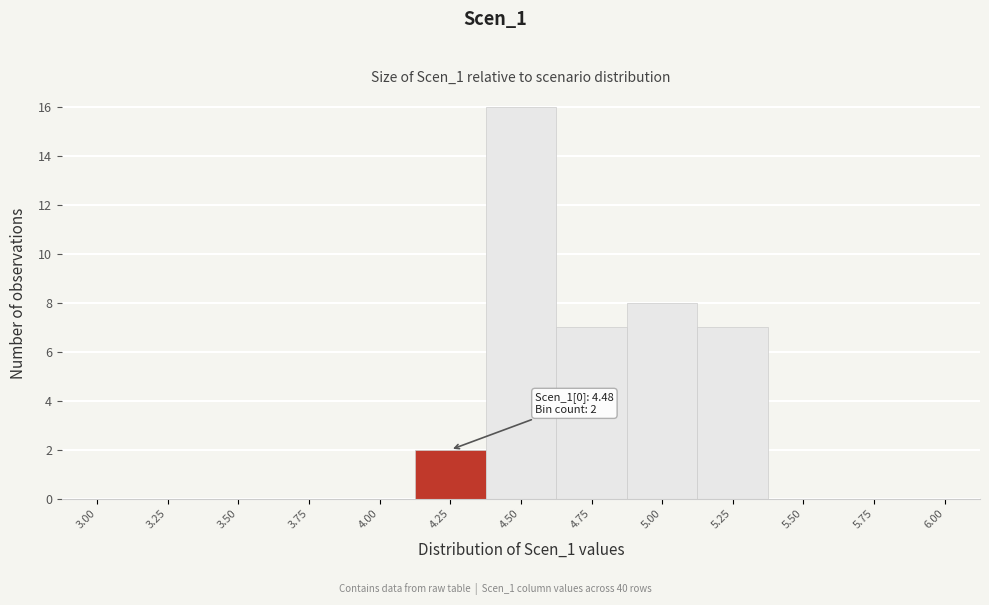

Reading left to right, what are all the values shown in this chart?

3.00=0	3.25=0	3.50=0	3.75=0	4.00=0	4.25=2	4.50=16	4.75=7	5.00=8	5.25=7	5.50=0	5.75=0	6.00=0